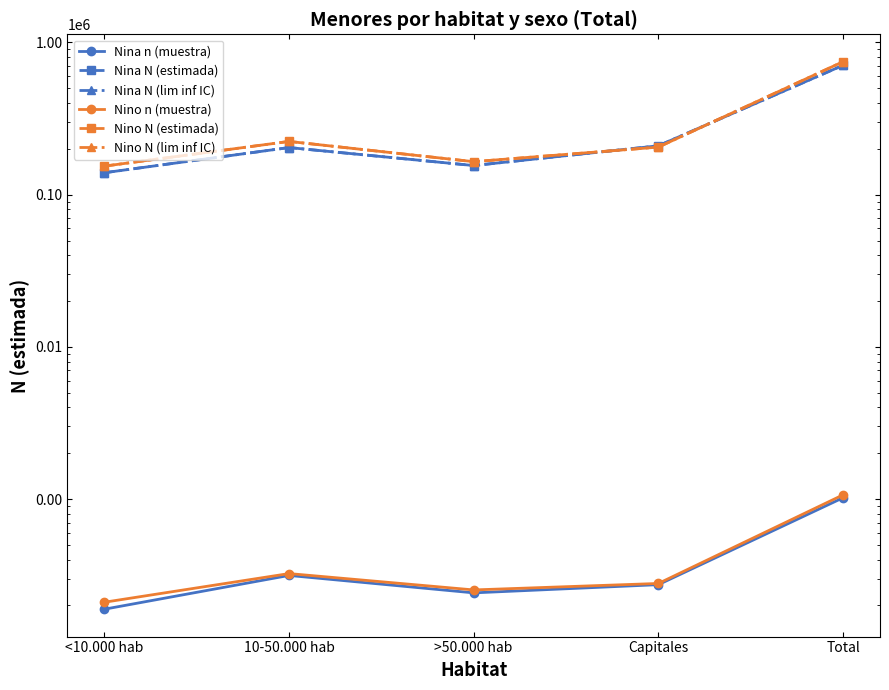

What is the greatest value displayed?

747989